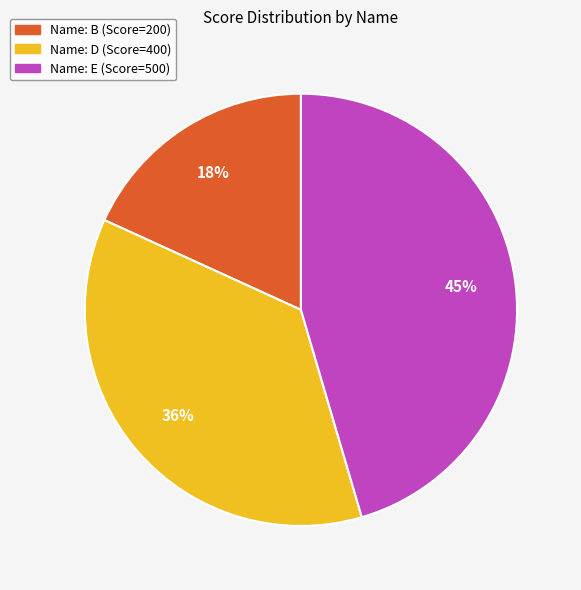

To the nearest percent, what is the difference between the largest and smallest slice percentages?

27%